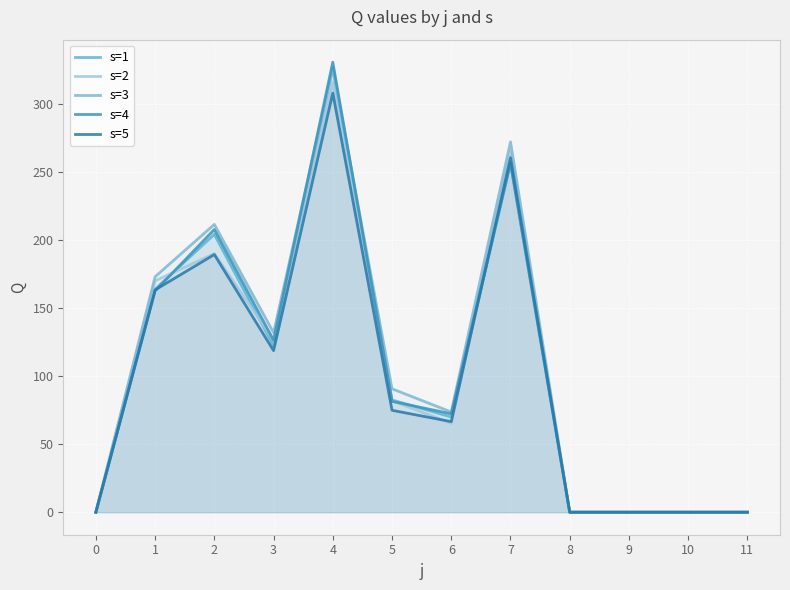

How many interior local peaks does the s=1 series have?

3